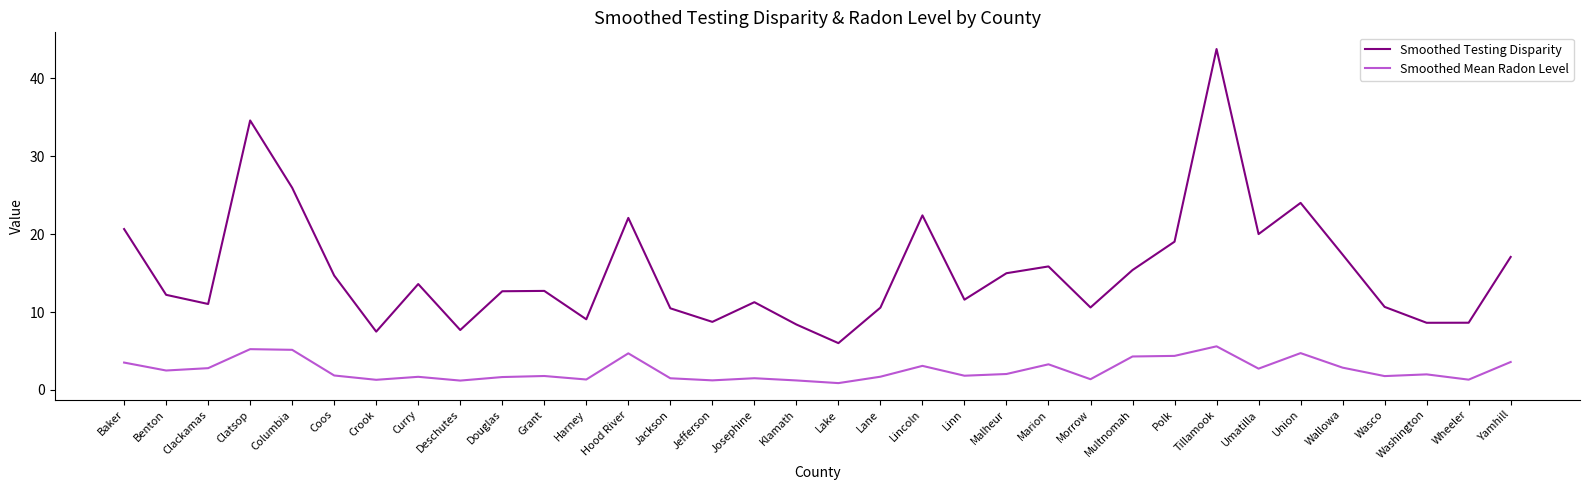

How many interior local peaks does the Smoothed Testing Disparity series have?

9